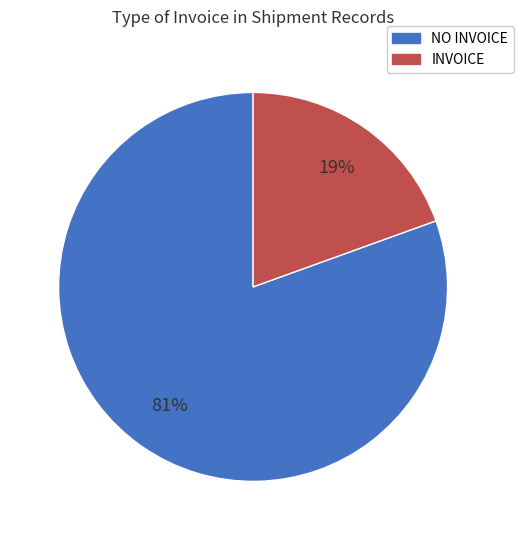

To the nearest percent, what is the average slice percentage?

50%